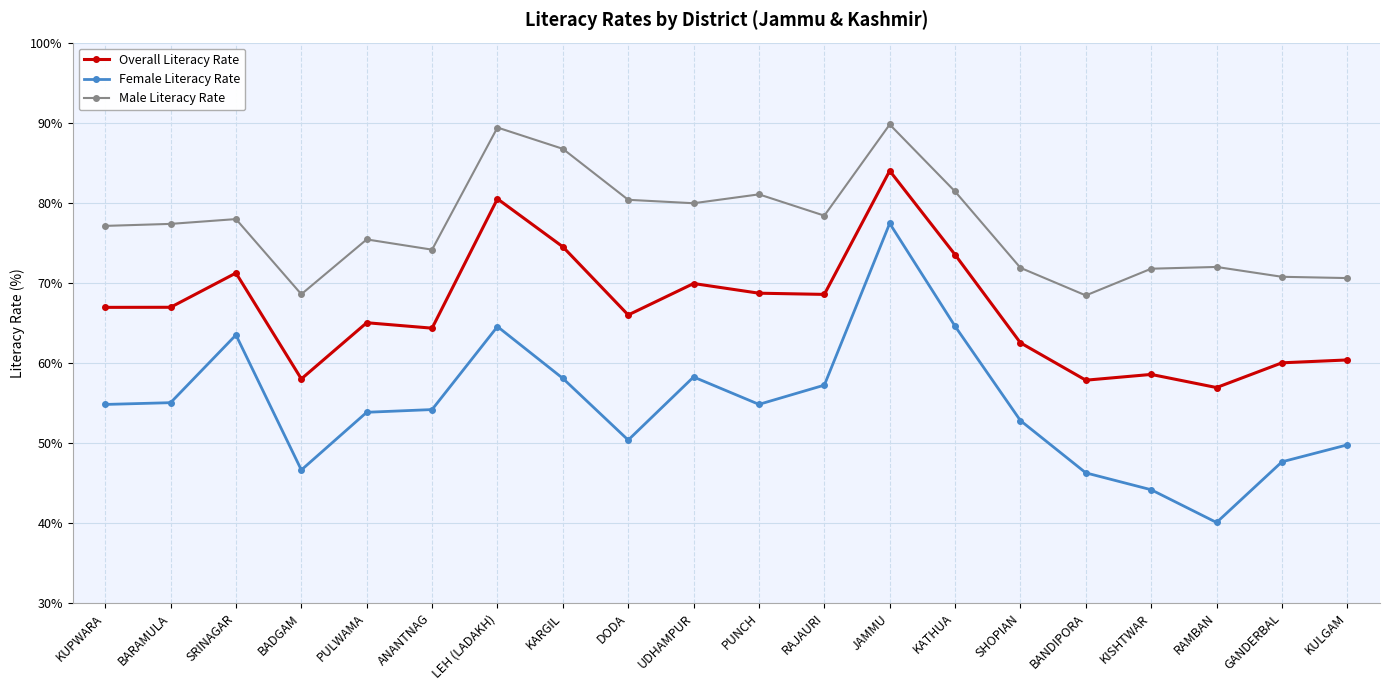

What is the approximate value of Male Literacy Rate at LEH (LADAKH)?

89.4